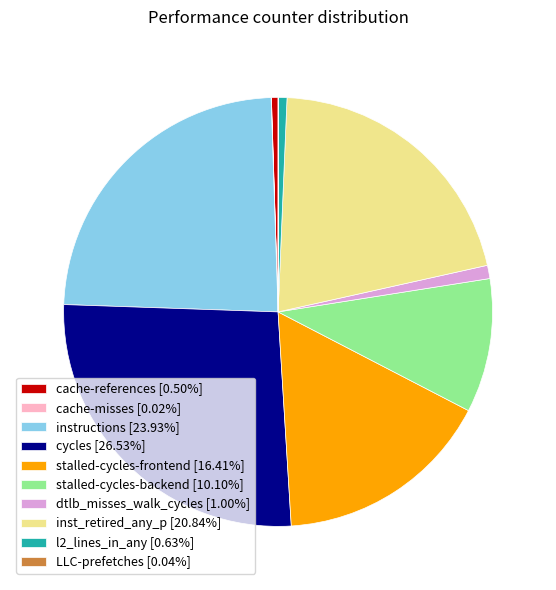

Do l2_lines_in_any [0.63%] and cache-references [0.50%] together represent more than half of the pie?

No